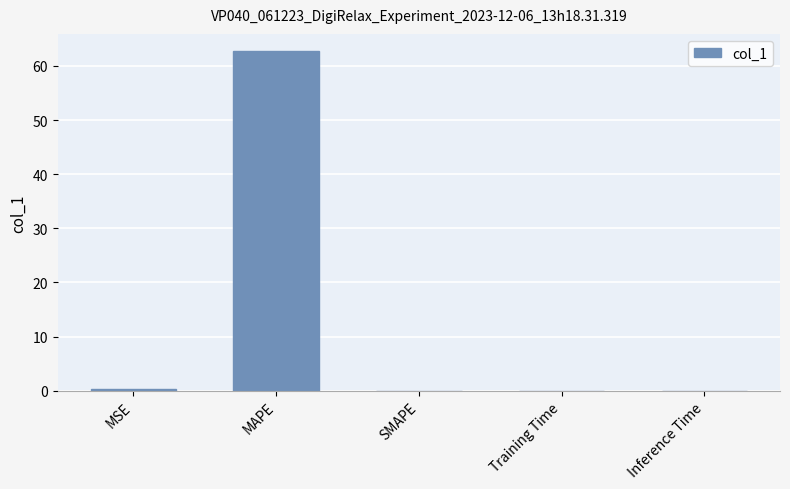

What is the greatest value displayed?

62.8